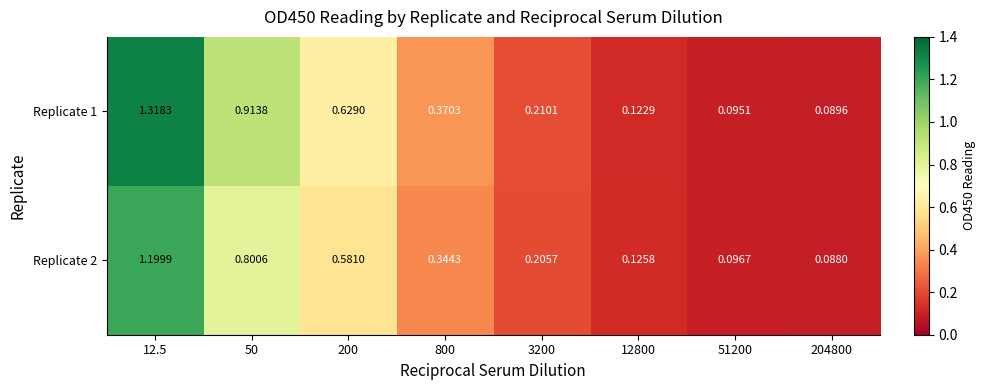

How many series are shown in this chart?

2